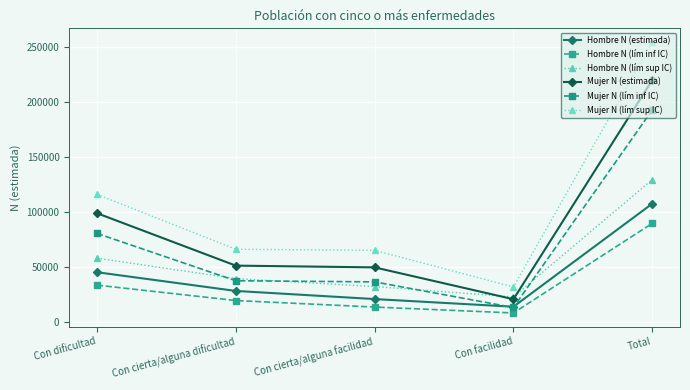

Between Con facilidad and Total, which series saw the biggest shift?

Mujer N (lím sup IC)